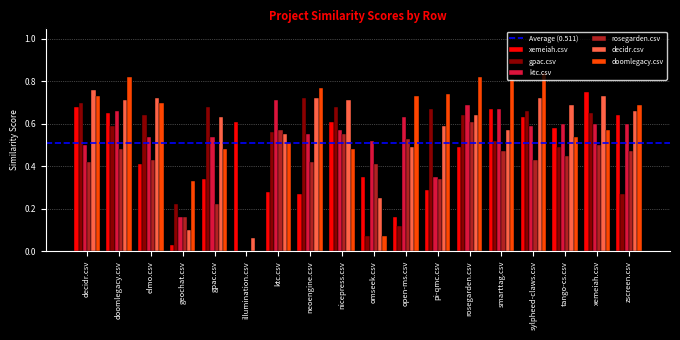

The value of decidr.csv at nicepress.csv is 0.7. True or false?

True